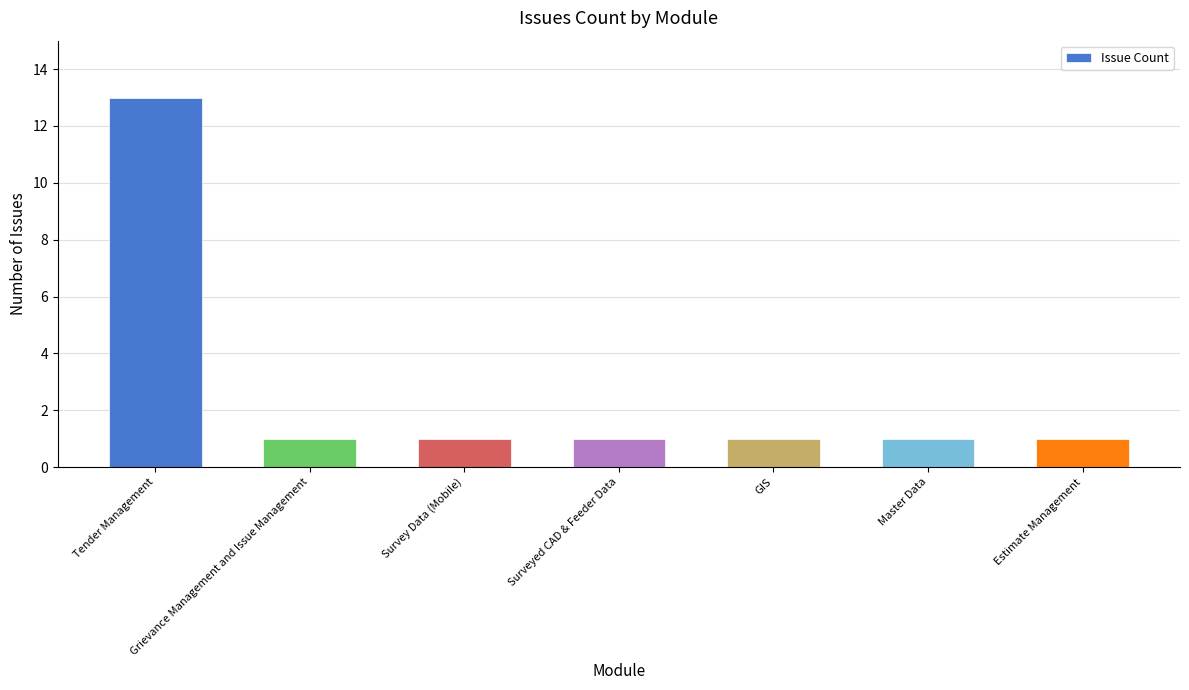

What is the ratio of the value at Tender Management to the value at Grievance Management and Issue Management?

13.0